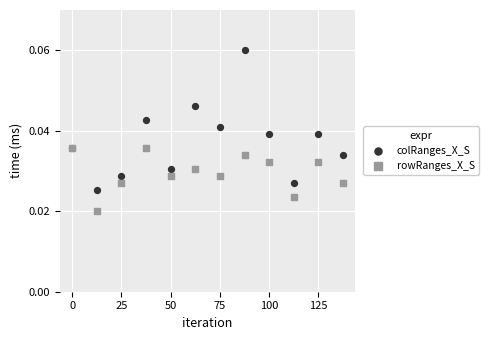

What are all the series names shown in the legend?

colRanges_X_S, rowRanges_X_S